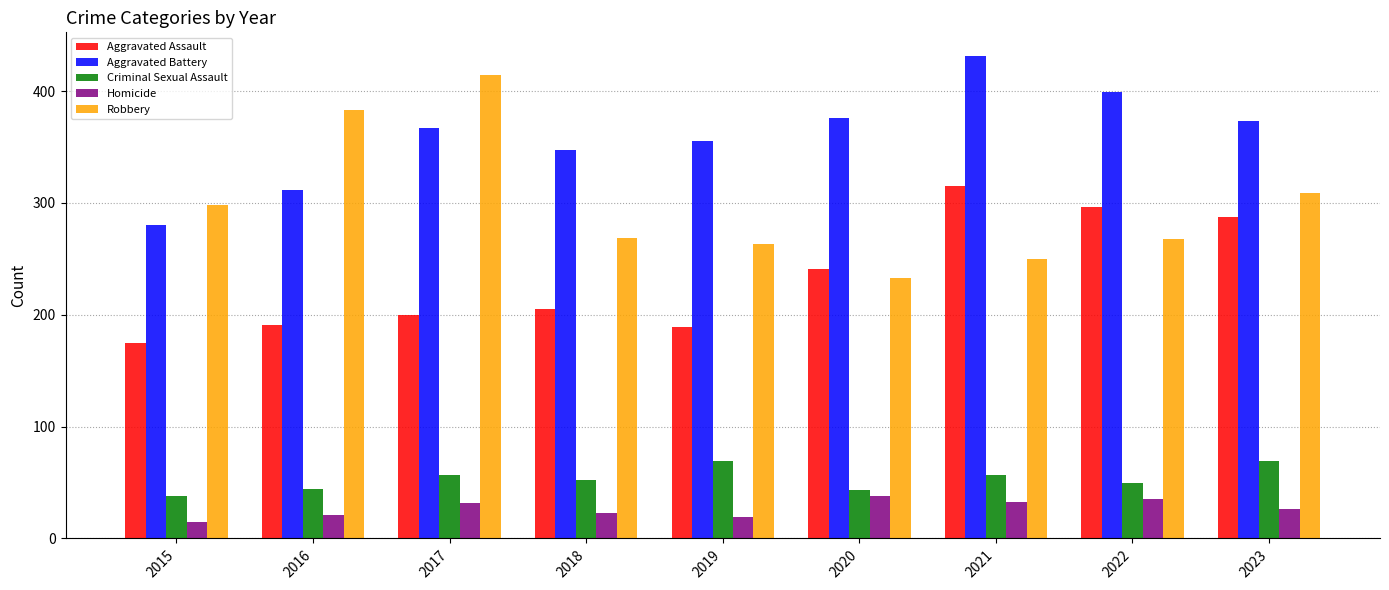

Which category has the highest value across all series?

2021